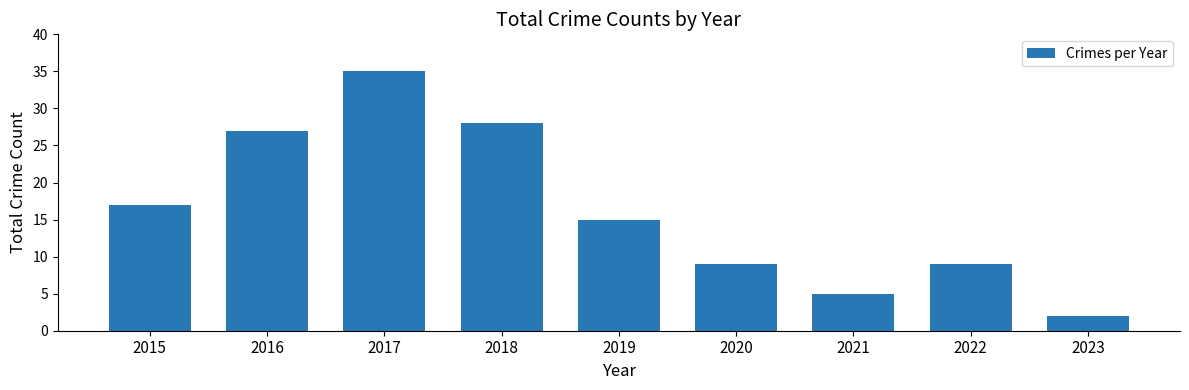

Which label corresponds to the largest value in the chart?

2017